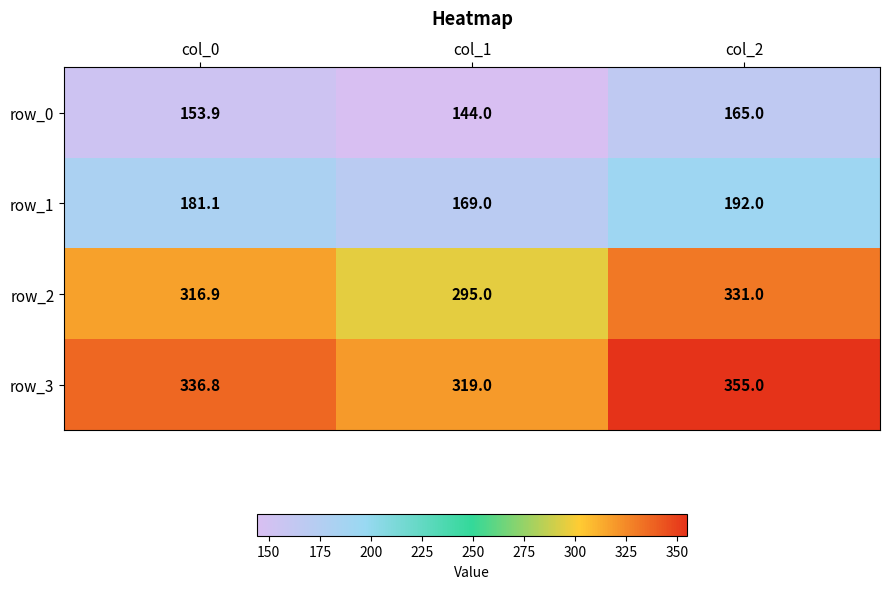

What is the difference between the row_2 values at col_0 and col_2?

14.1